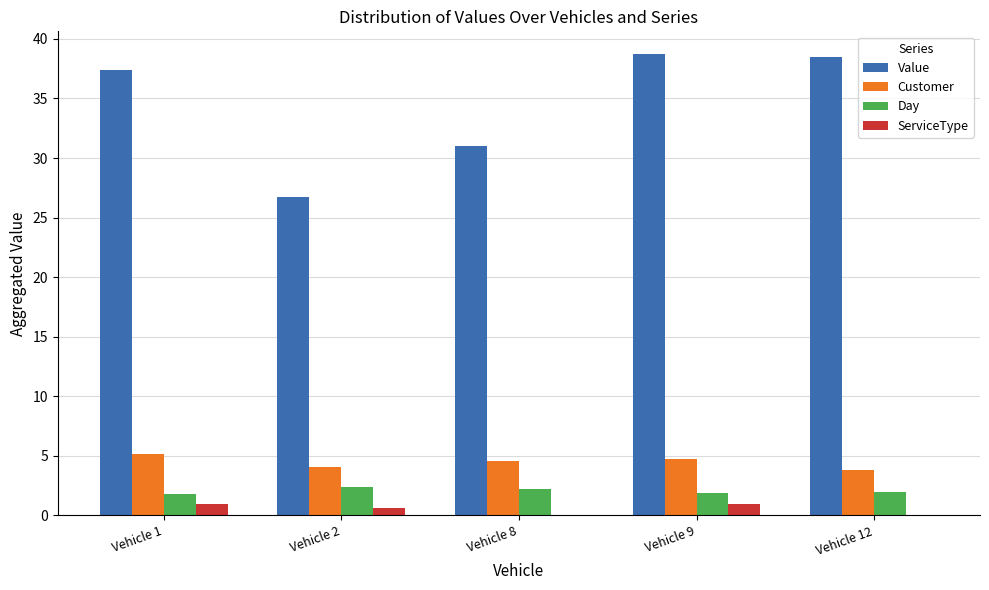

Is the value of Customer at Vehicle 2 greater than the value of ServiceType at Vehicle 8?

Yes